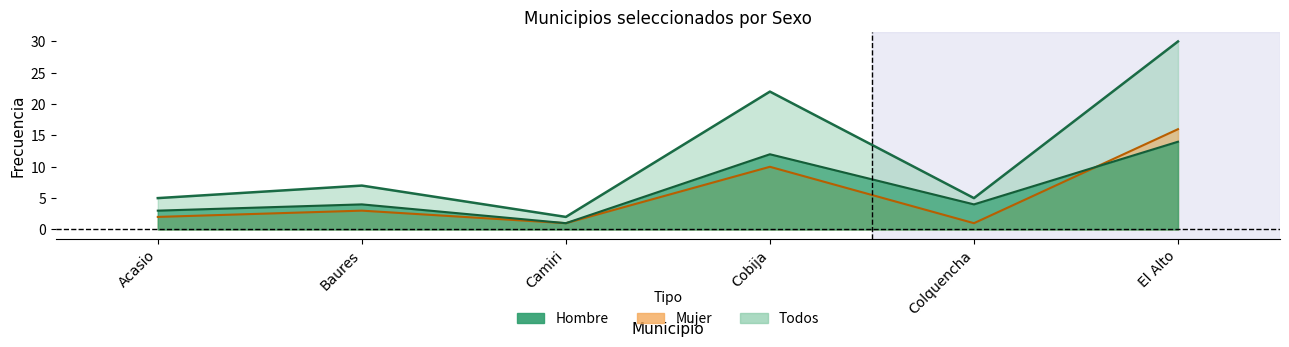

How many lines are shown in the chart?

3